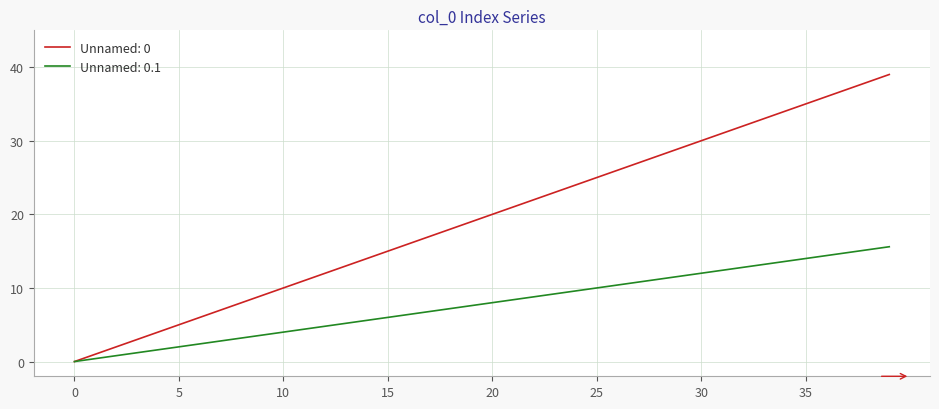

List the series in order of their peak value, highest first.

Unnamed: 0, Unnamed: 0.1